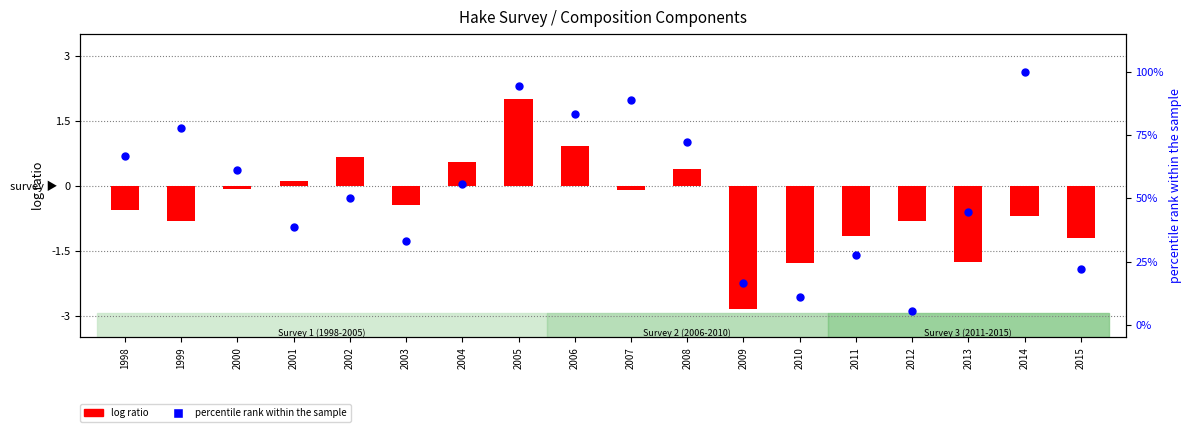

What are all the series names shown in the legend?

log ratio, percentile rank within the sample